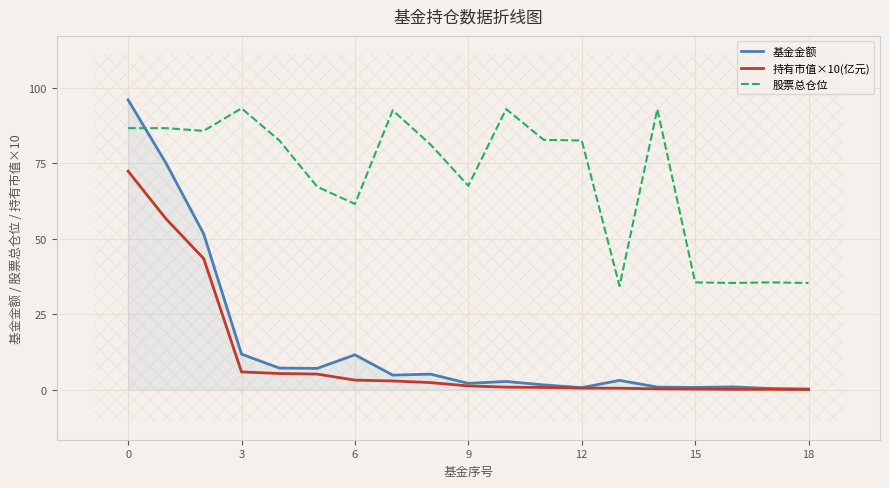

Where is the first local maximum for 基金金额?

6